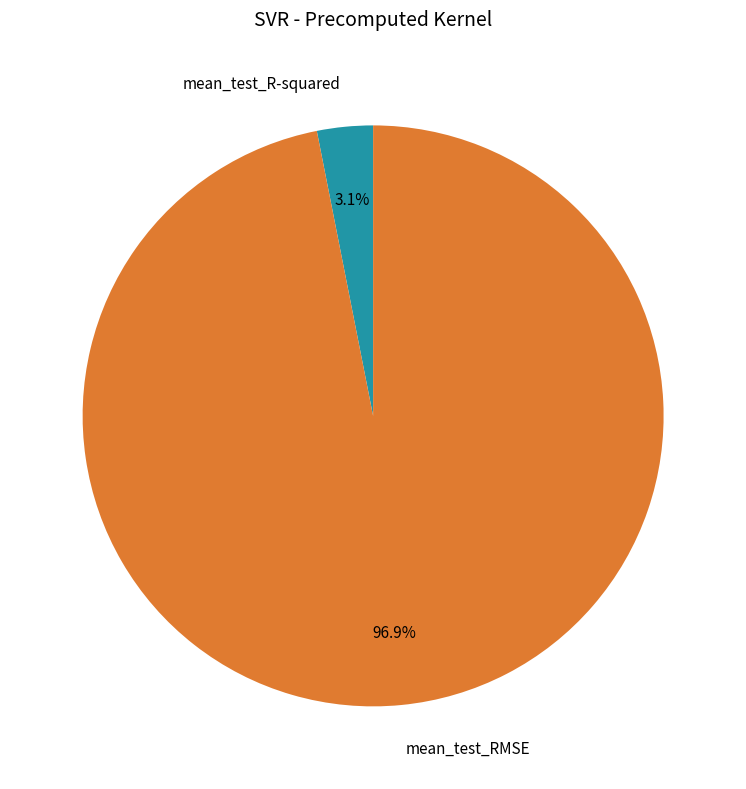

What is the smallest slice in the pie chart?

mean_test_R-squared